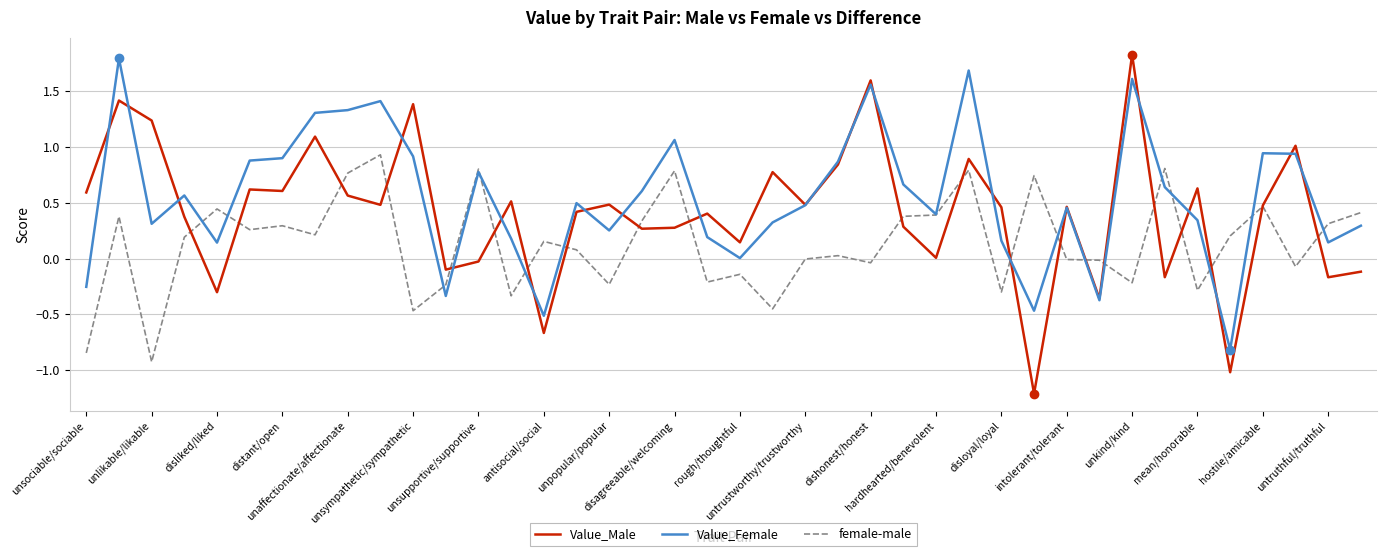

Which series has the widest spread of values?

Value_Male